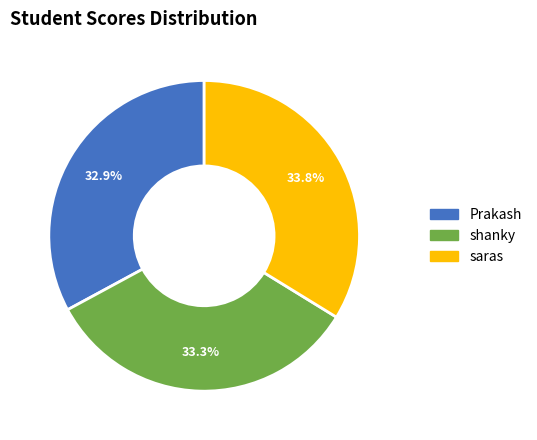

Is there any slice that represents more than half of the pie?

No